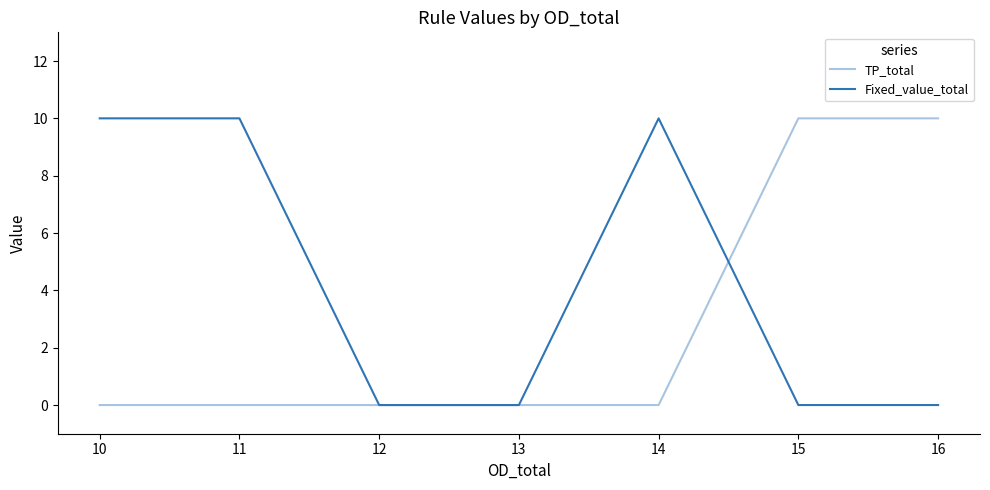

What are all the series names shown in the legend?

TP_total, Fixed_value_total